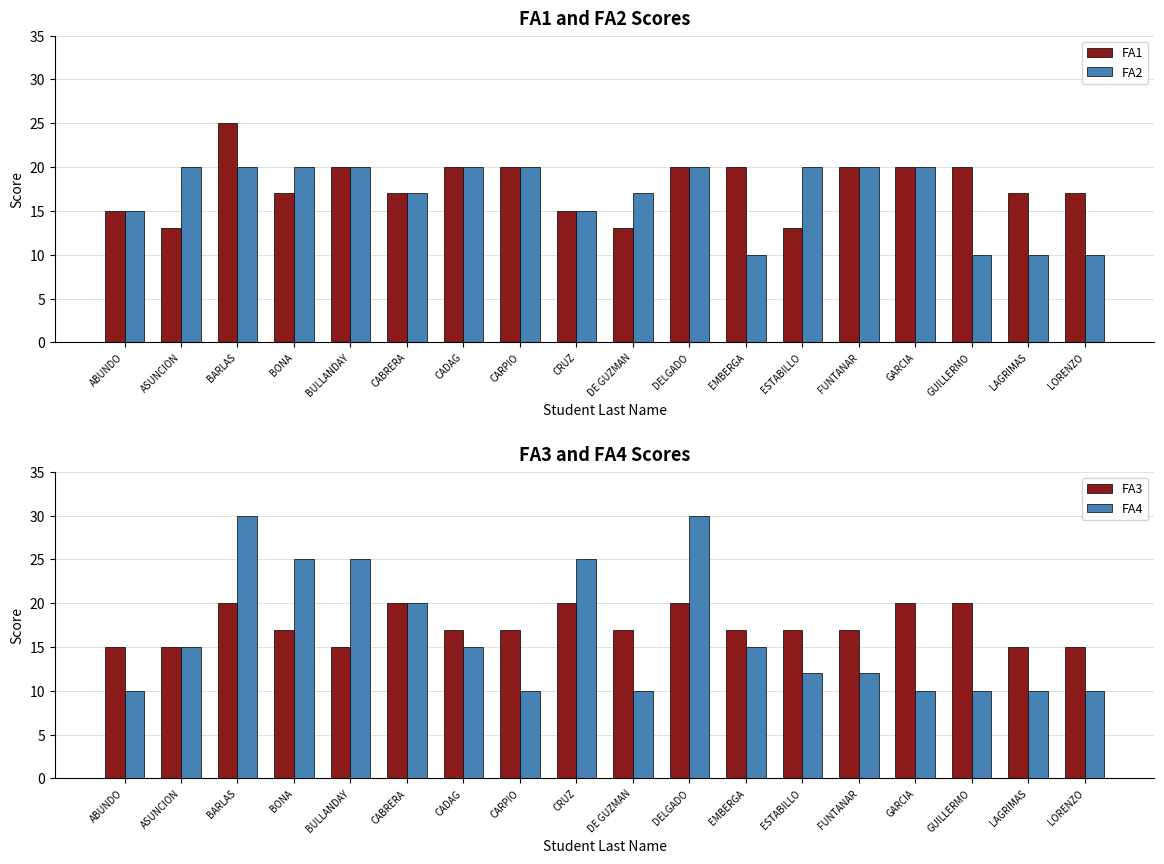

Is it true that fa4 equals 12 at CRUZ?

False